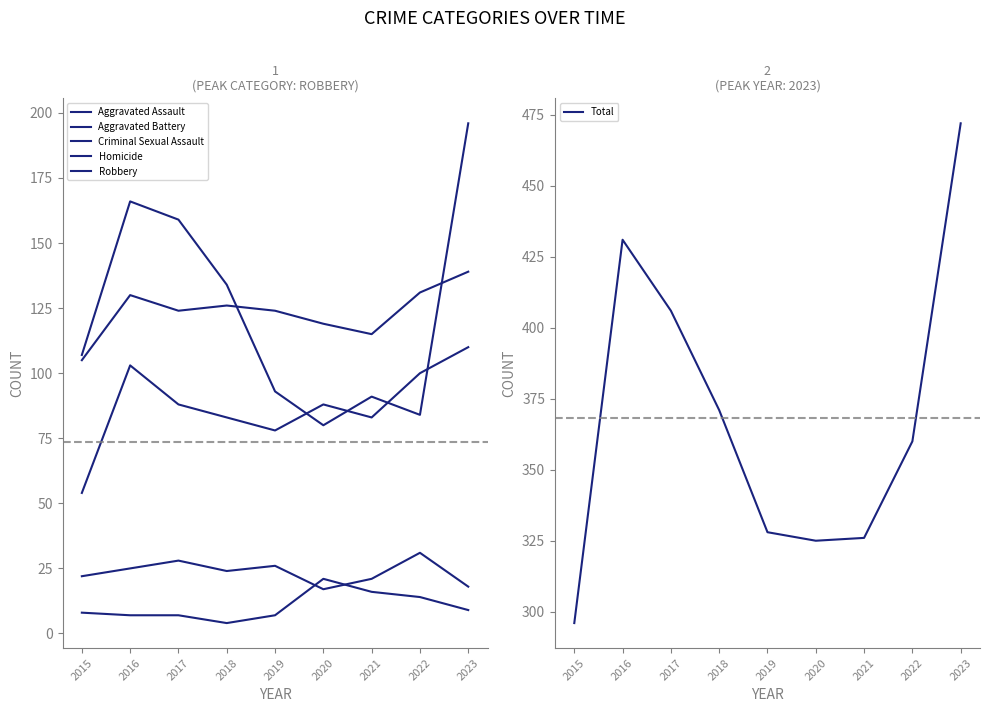

True or false: Criminal Sexual Assault and Aggravated Battery intersect in this chart.

False